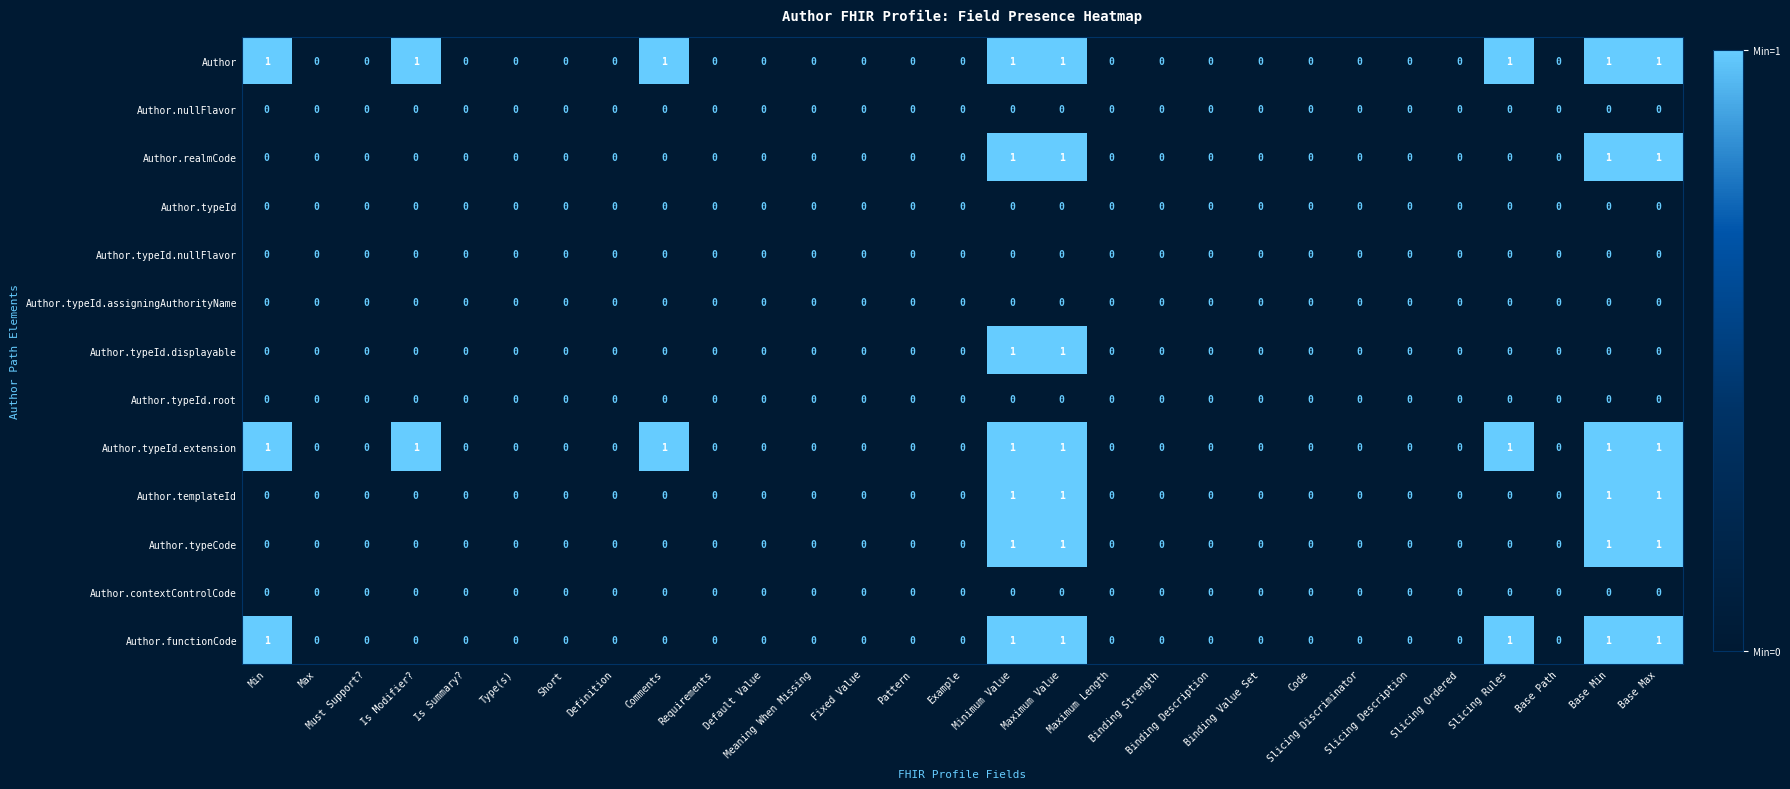

What is the sum of all Author.templateId values?

4